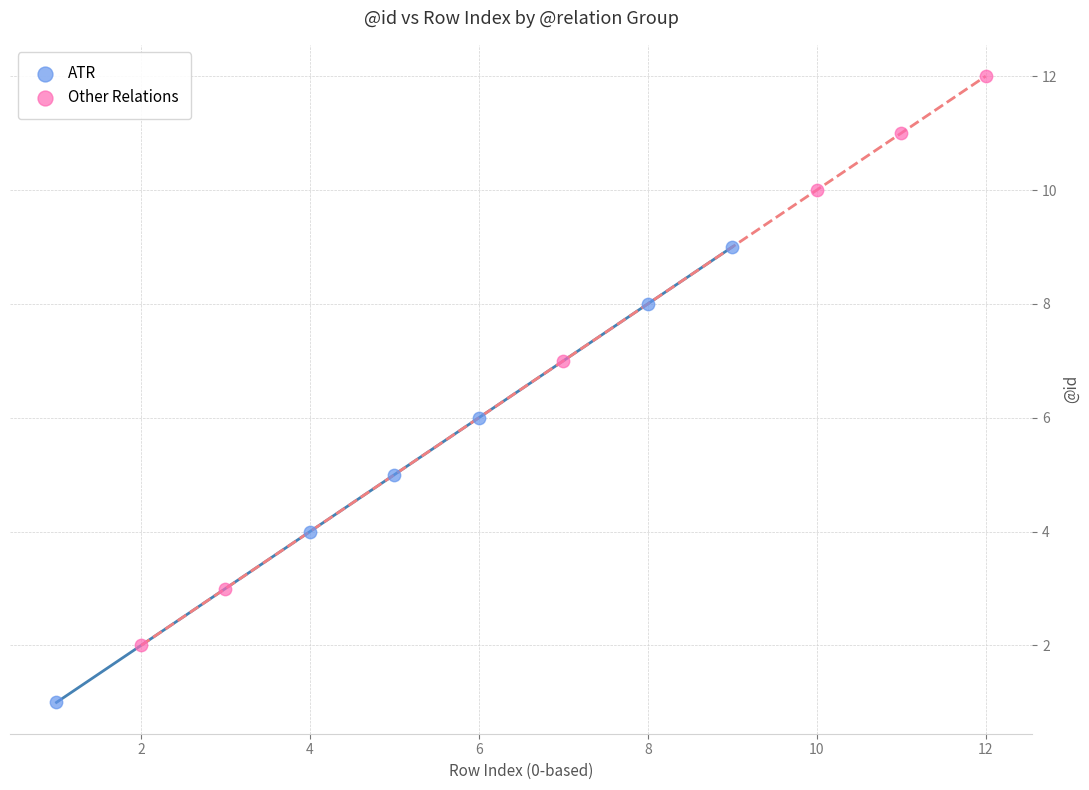

What are all the series names shown in the legend?

ATR, Other Relations